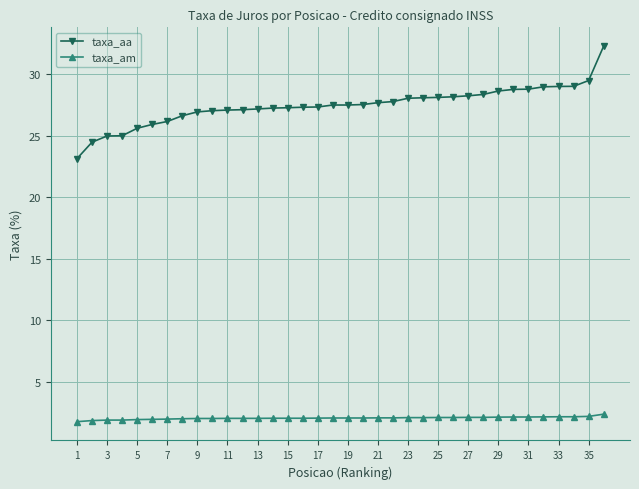

What is the average value of the taxa_aa series?

27.5